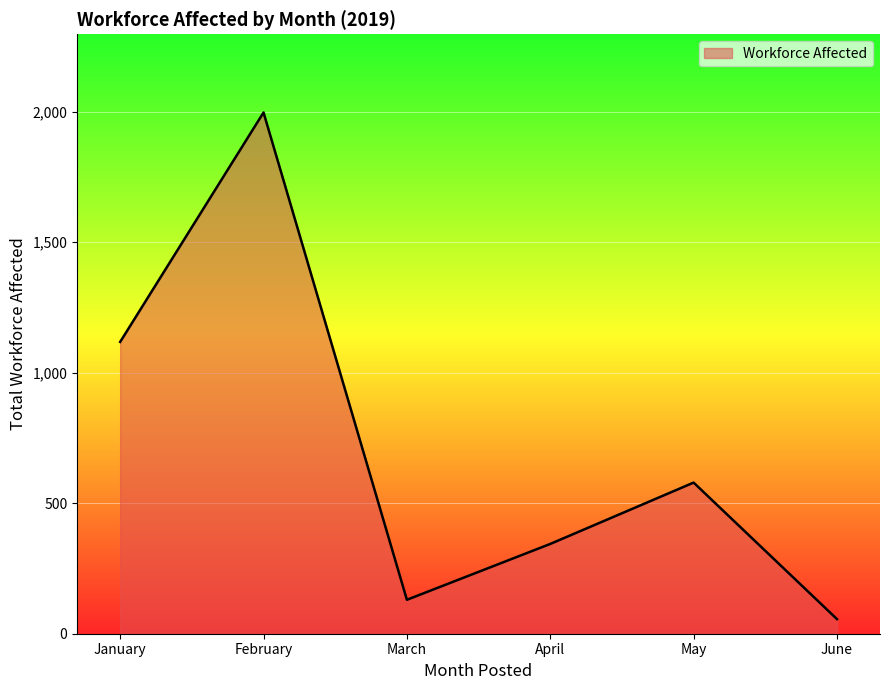

How many series are shown in this chart?

1